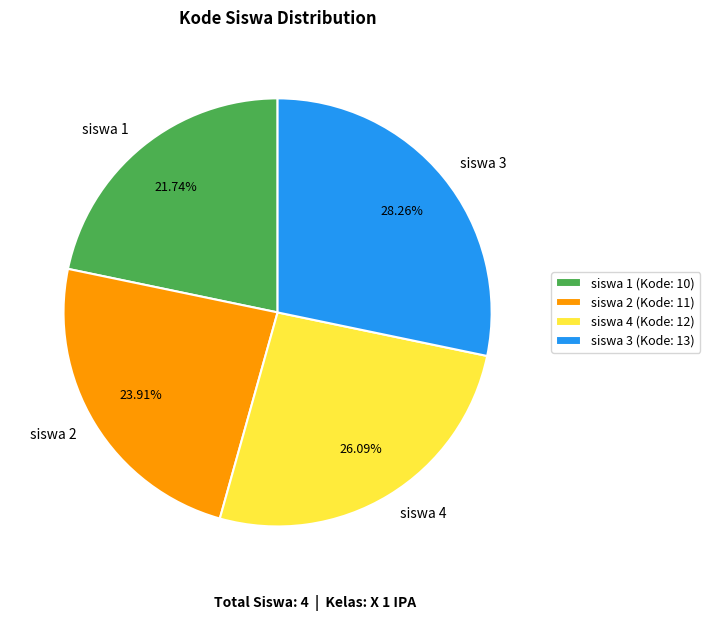

Which category has the smallest portion of the pie?

siswa 1